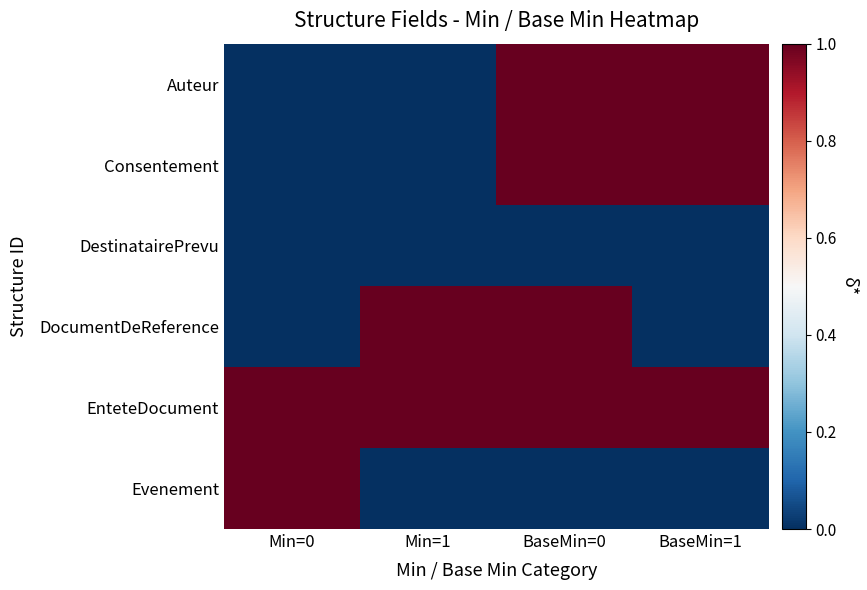

How many series are shown in this chart?

6